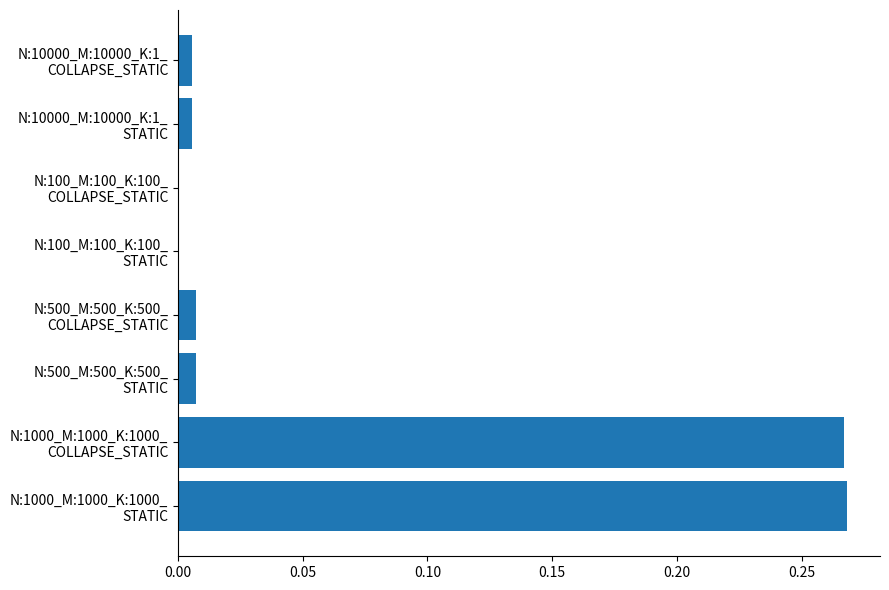

Count the number of data series in this chart.

1